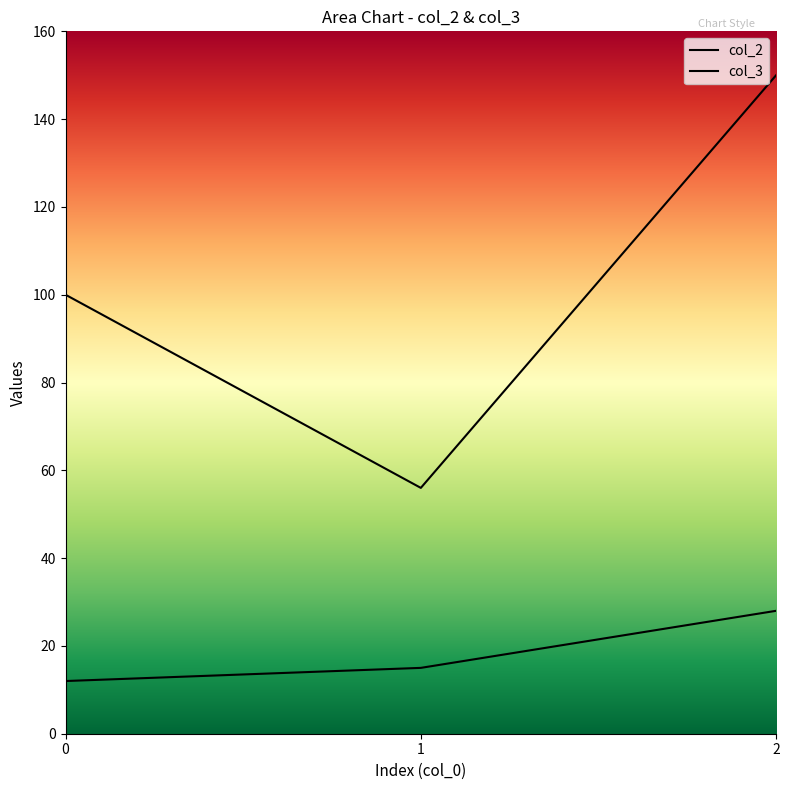

What is the approximate value of col_2 at 1, to the nearest 10?

60